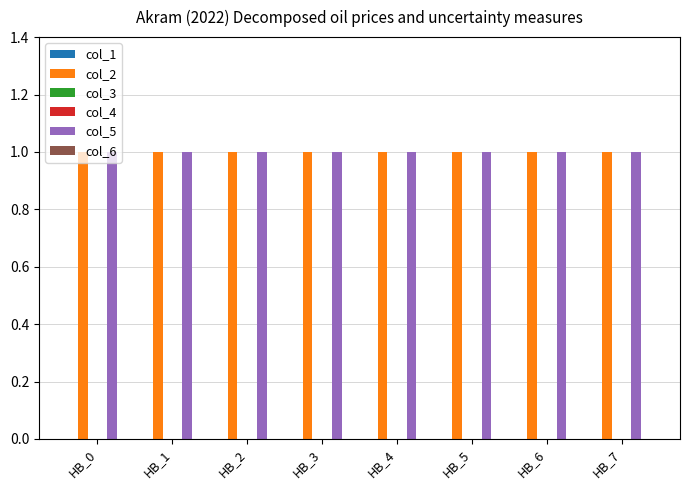

What is the spread (max minus min) of values at HB_1?

1